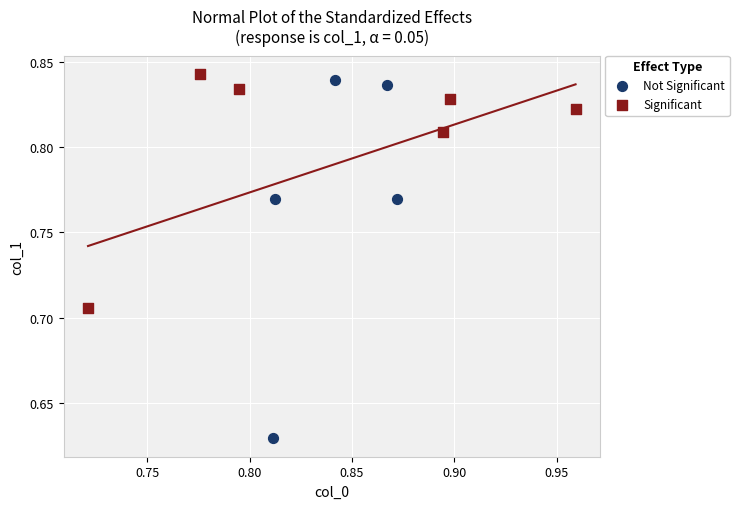

Which series has the widest spread of Y values?

Not Significant